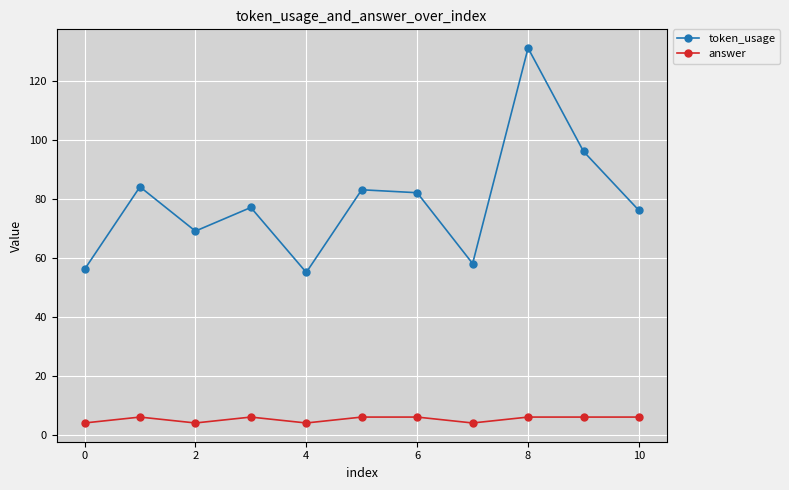

How many interior local valleys does the token_usage series have?

3